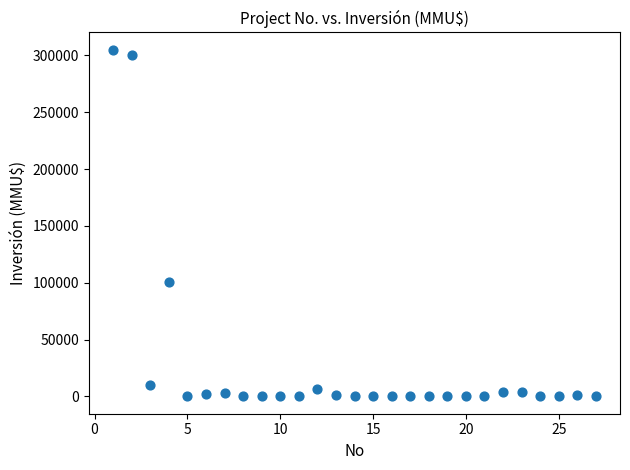

What is the range of X values (max minus min)?

26